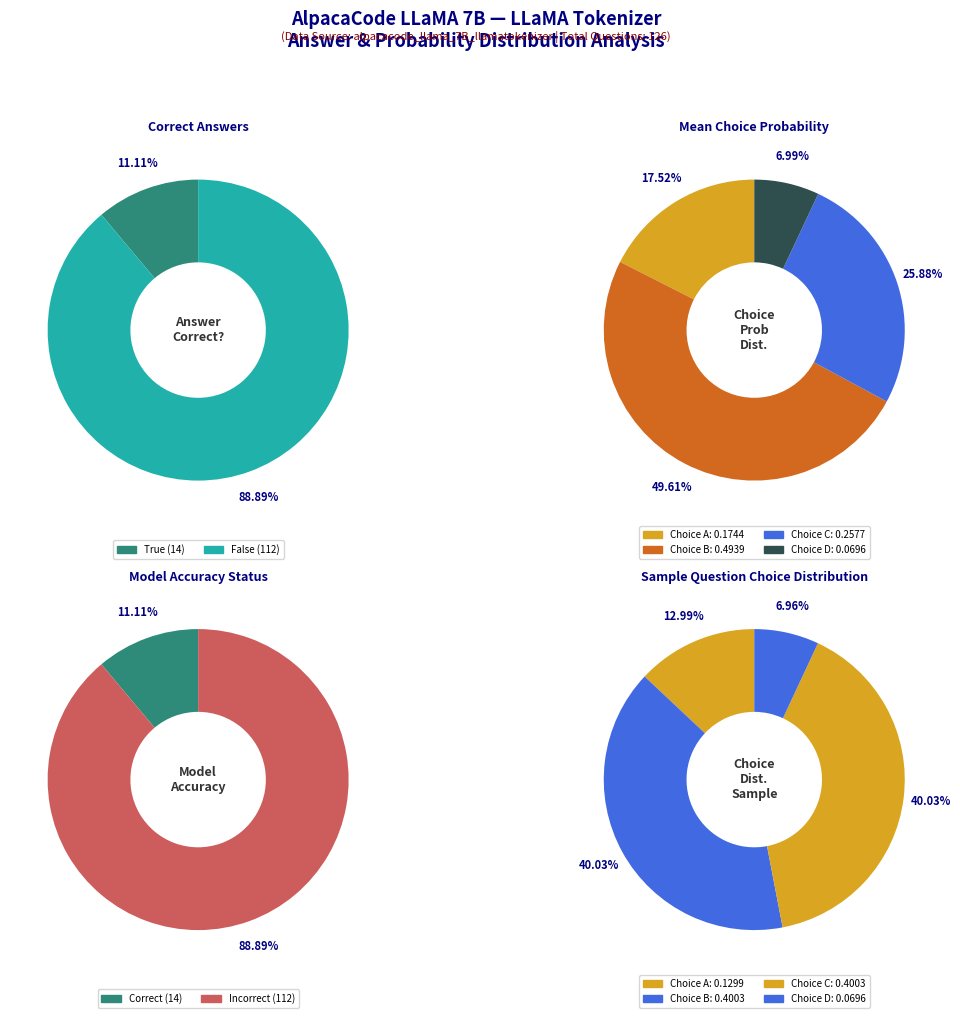

Count the number of slices in the pie.

4